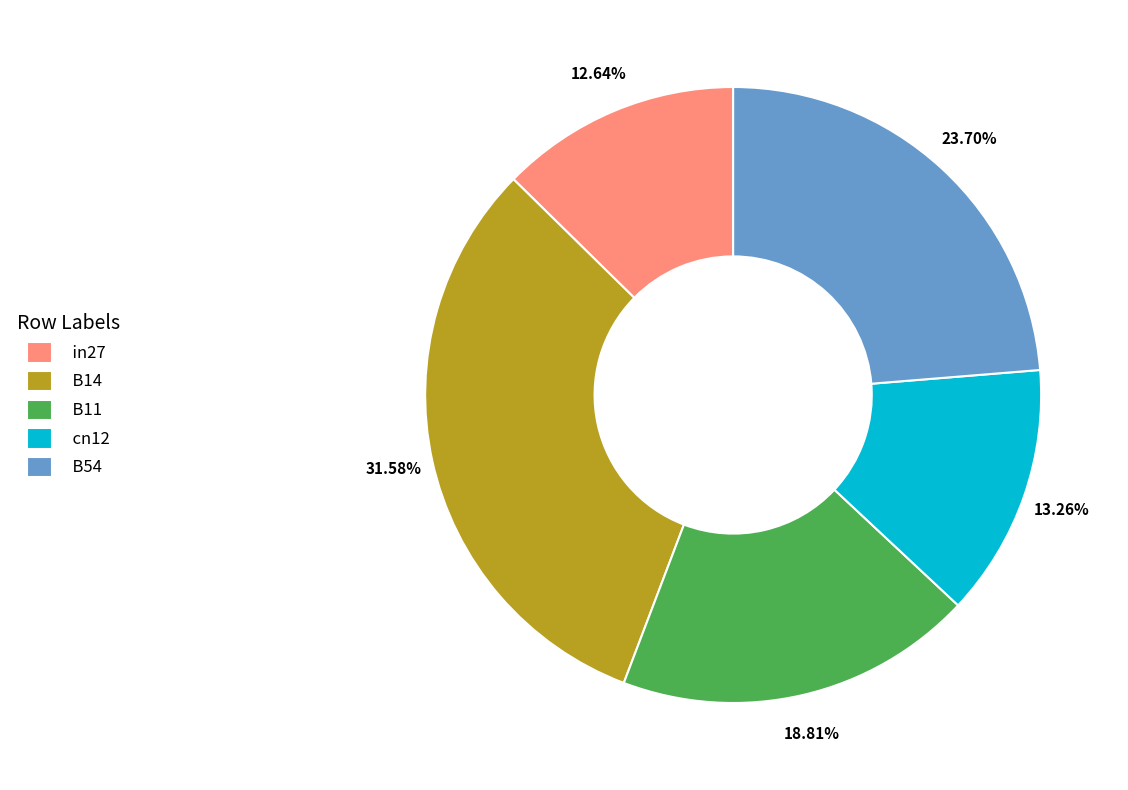

Which slice is the smallest?

in27